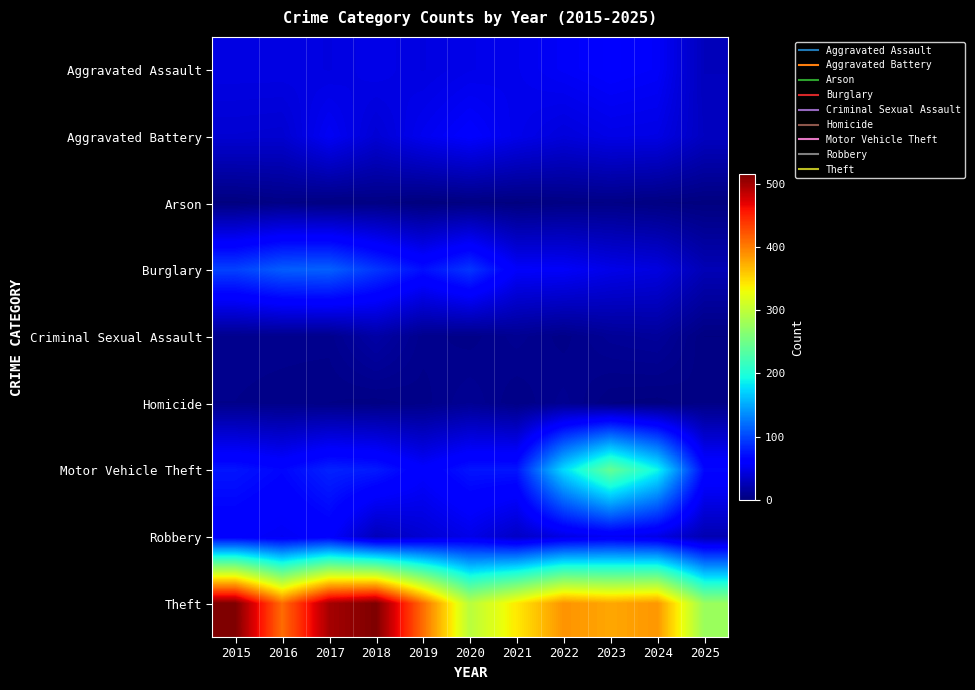

What is the difference between the highest and lowest values at 2019?

409